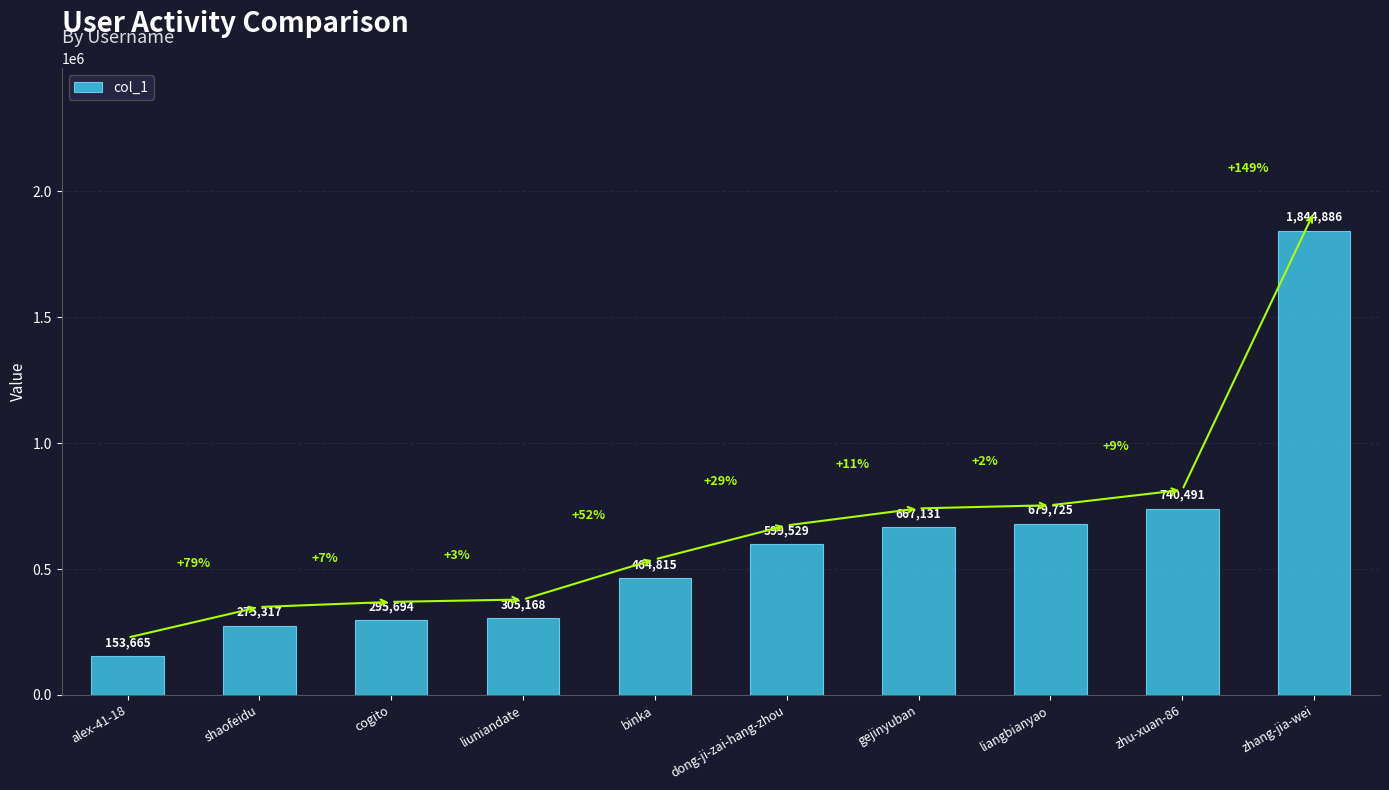

Reading left to right, what are all the values shown in this chart?

153665	275317	295694	305168	464815	599529	667131	679725	740491	1844886